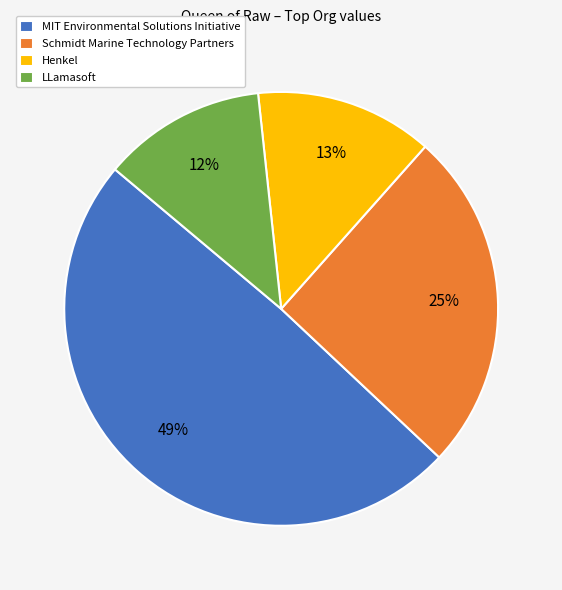

To the nearest percent, what is the combined percentage of Henkel and LLamasoft?

25%